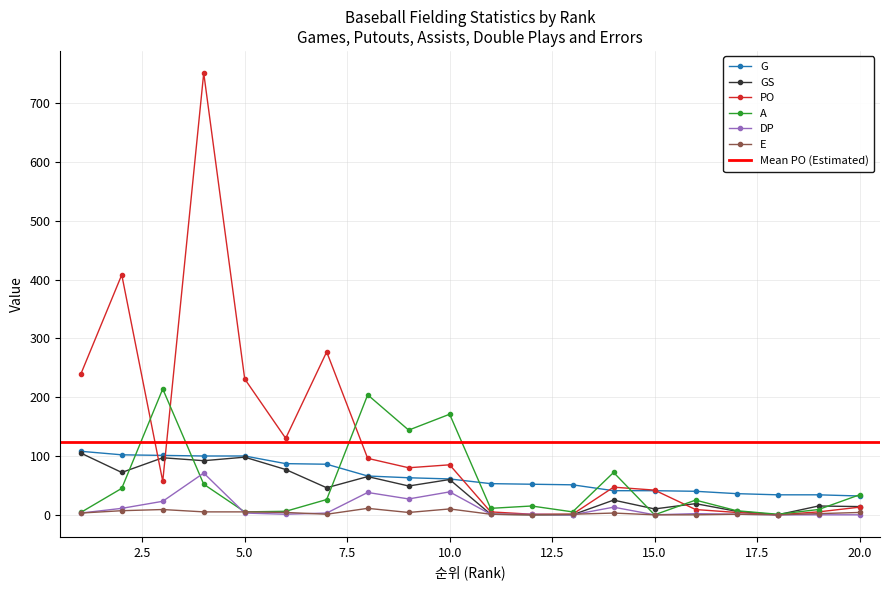

What is the sum of the G values at 19 and 5?

134